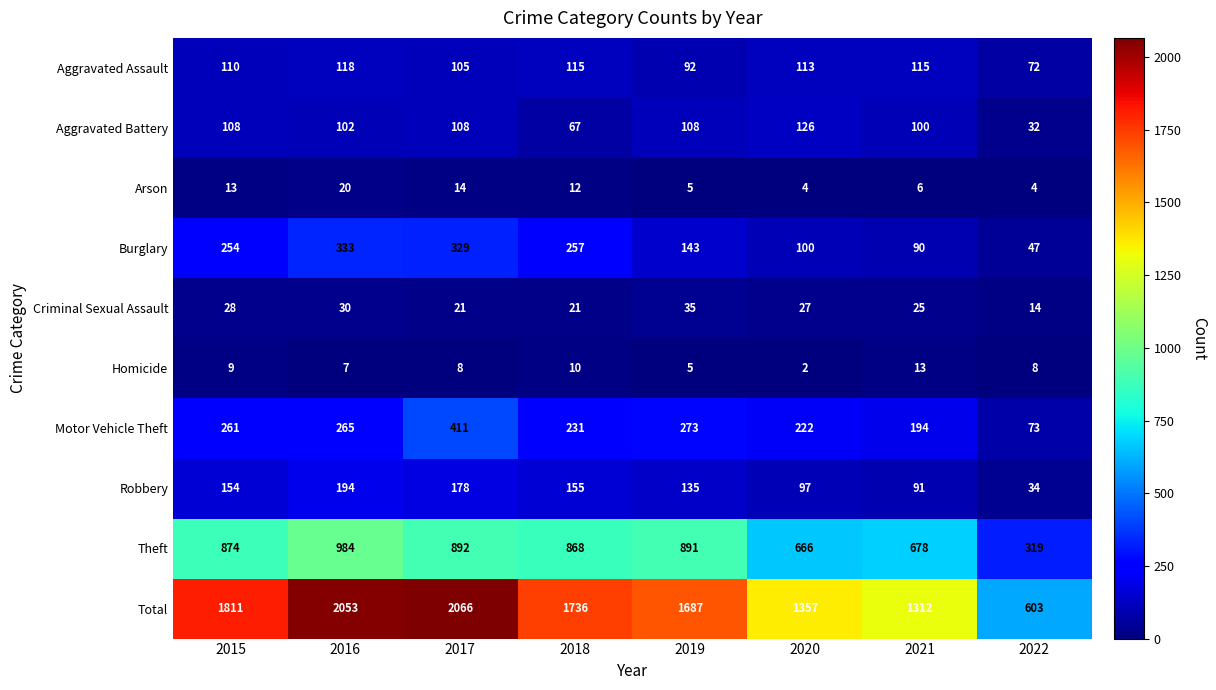

True or false: Total has a value of 344 at 2020.

False